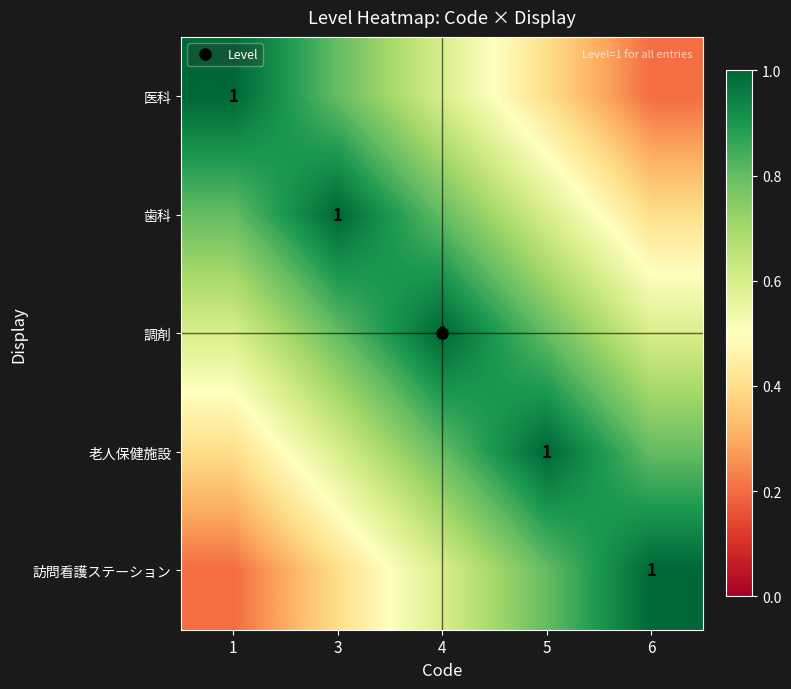

What is the approximate value of 訪問看護ステーション at 6?

1.0